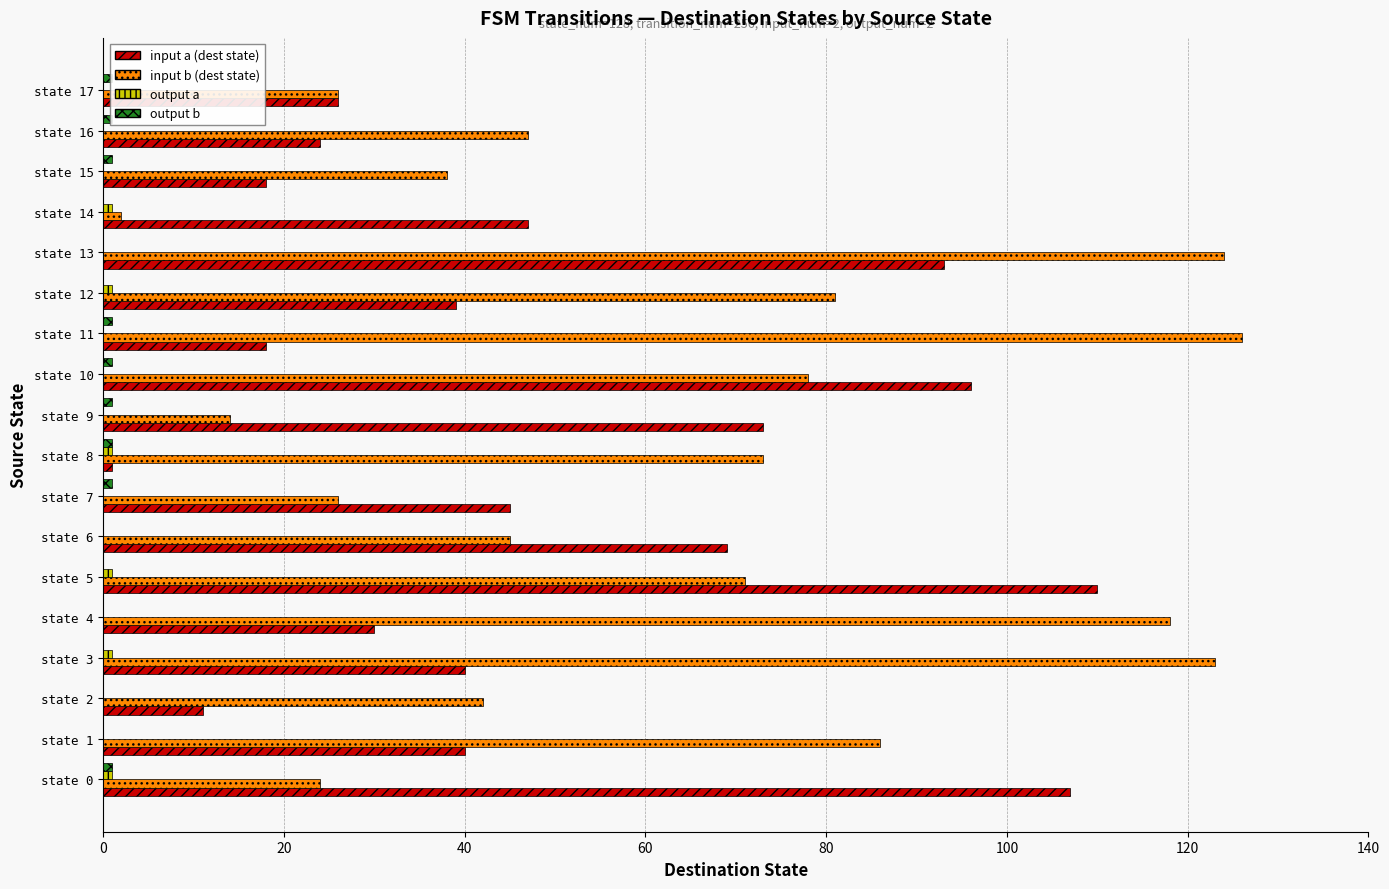

Are the bars horizontal?

Yes